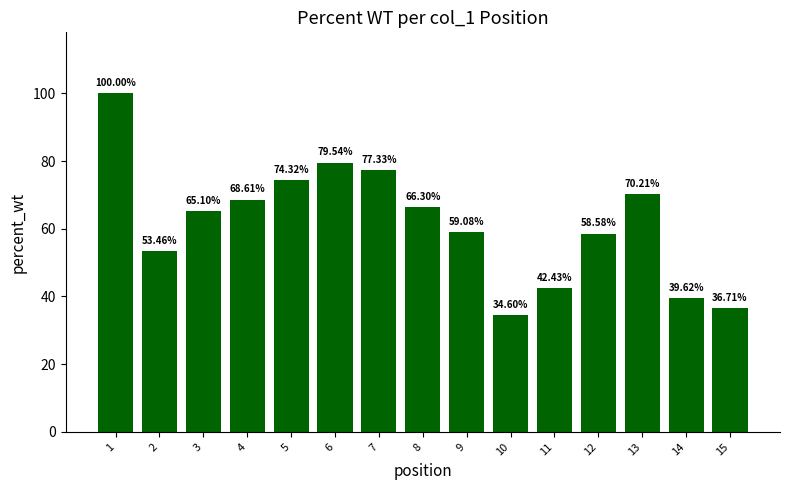

How many bars are there in total?

15